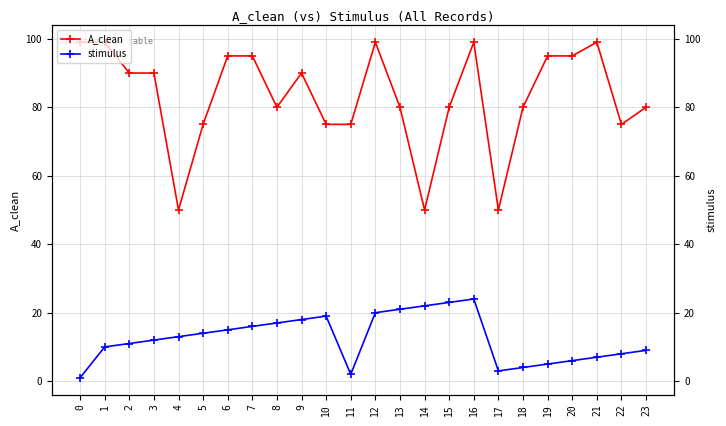

Which has a higher value, 15 or 16?

16